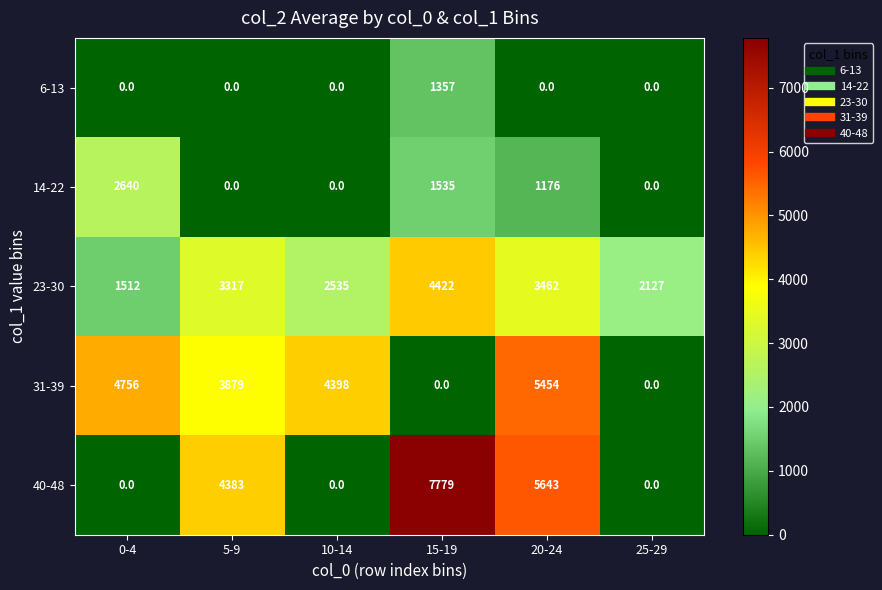

What is the average value of the 31-39 series?

3081